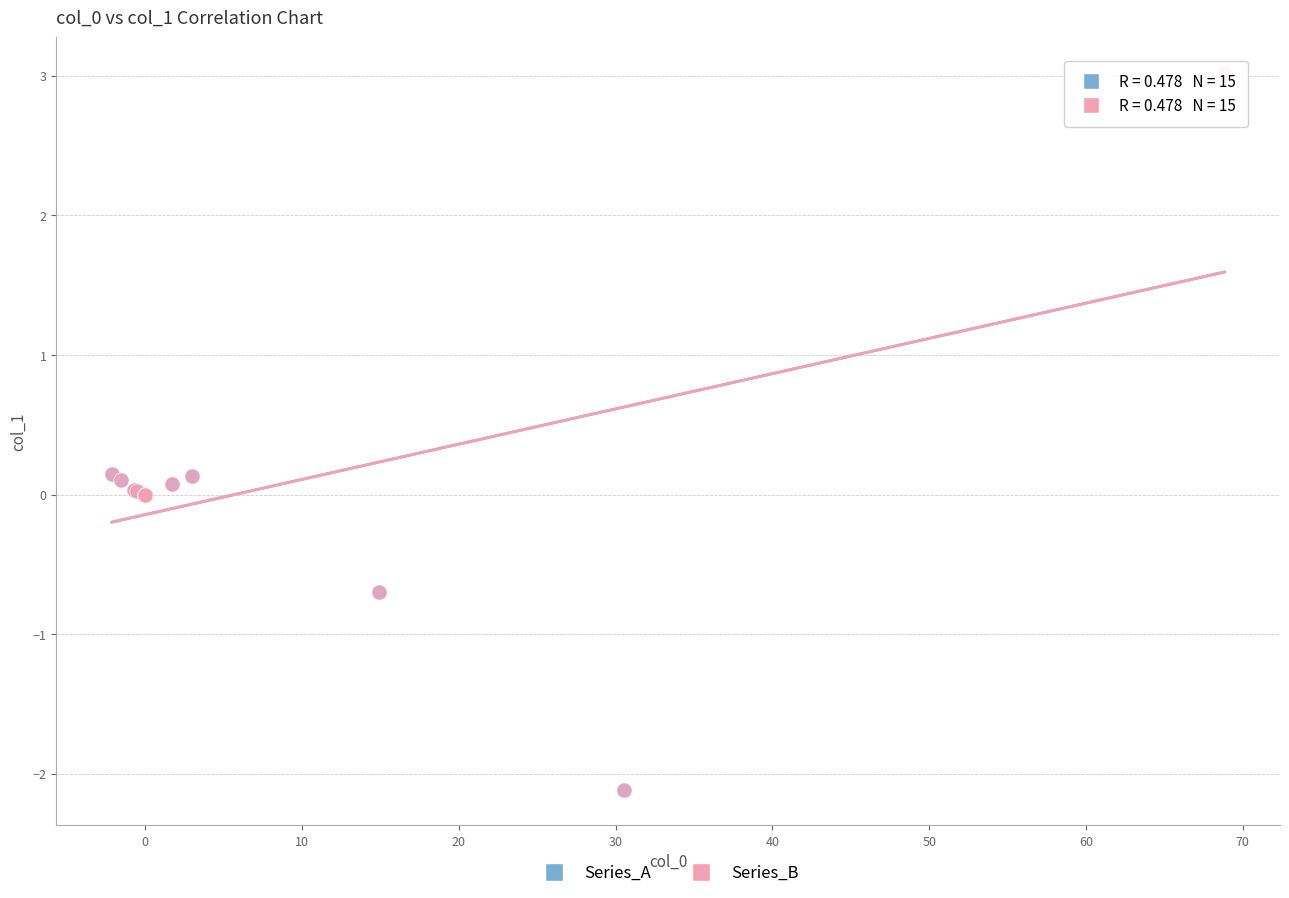

Which series has the widest spread of Y values?

Series_B